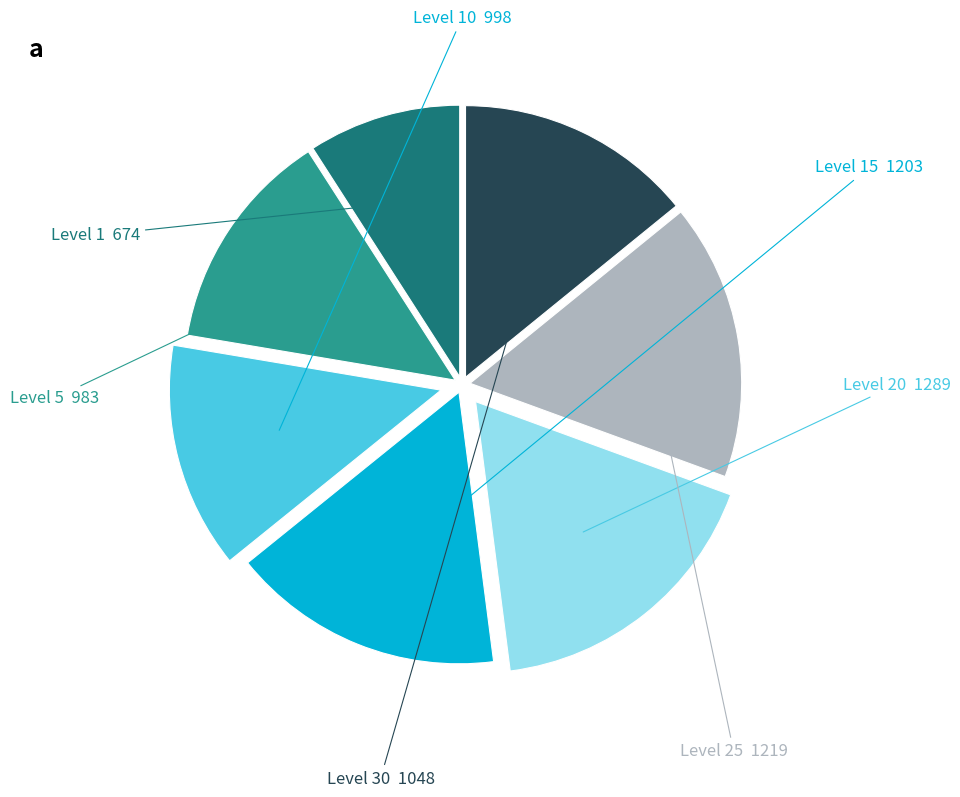

Is there any slice that represents more than half of the pie?

No